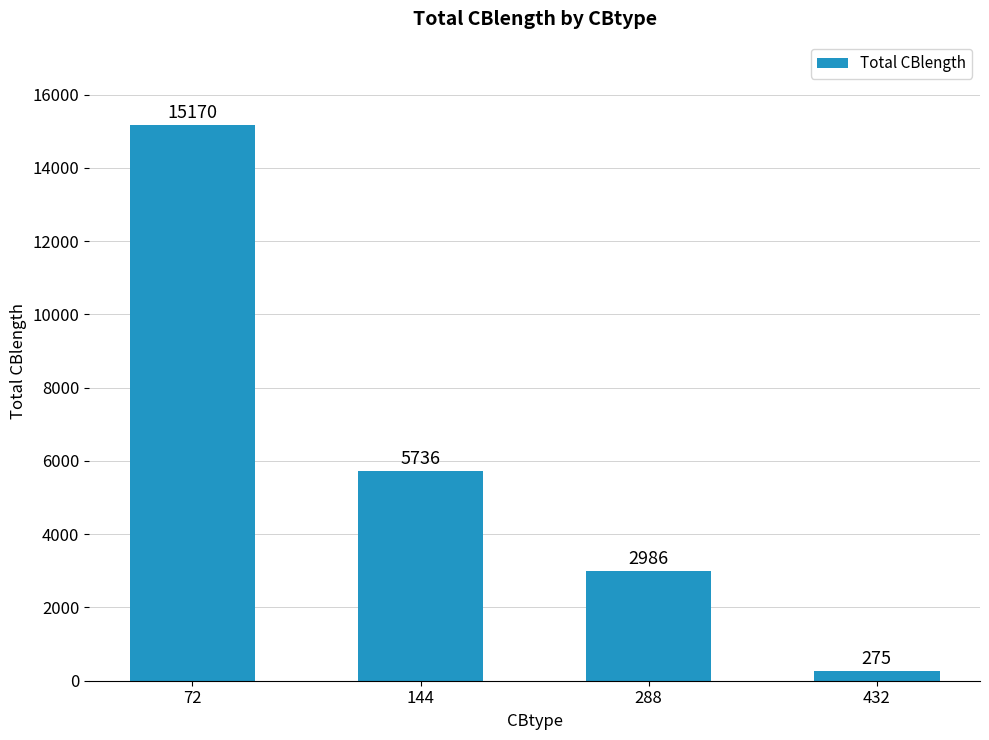

The value at 72 is 4082. True or false?

False